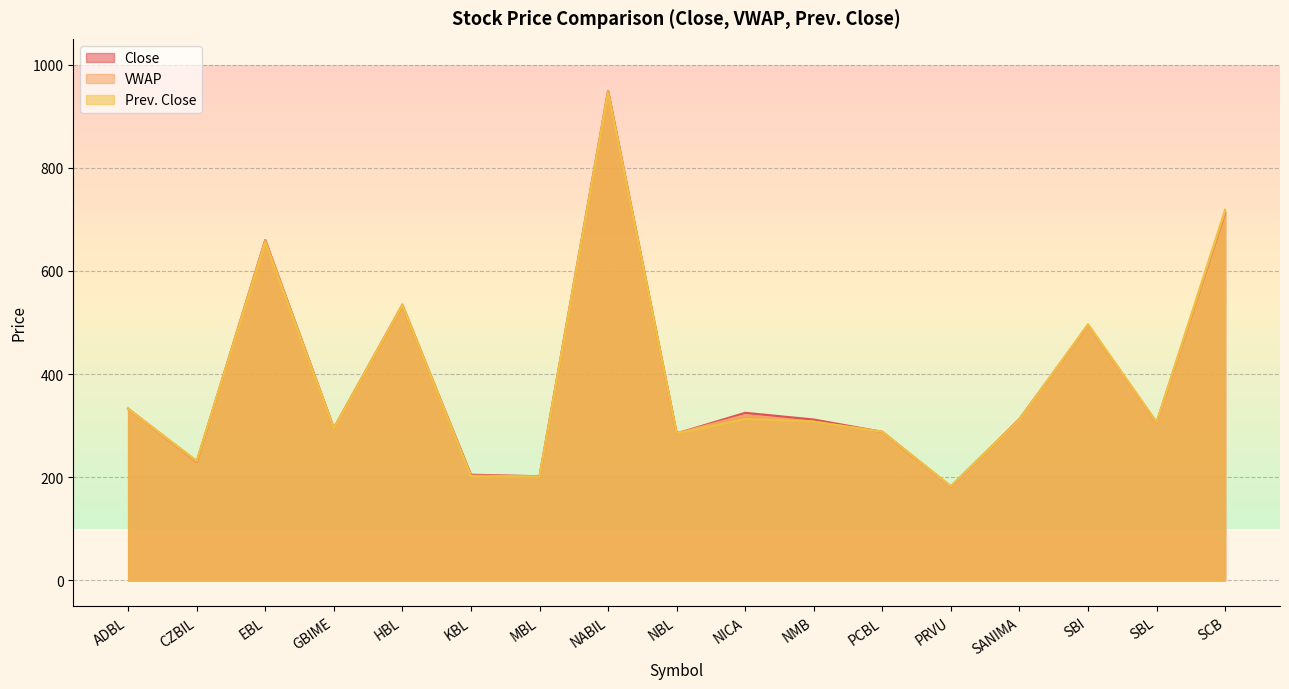

Rank the series at PRVU from lowest to highest value.

VWAP, Close, Prev. Close